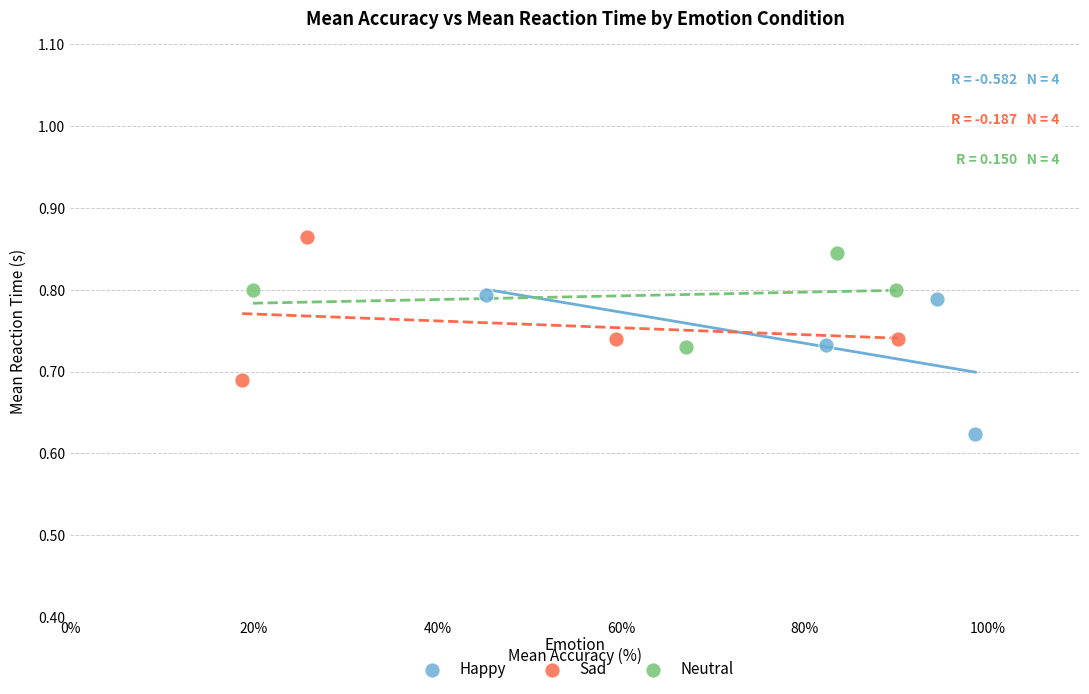

Which series reaches the minimum Y coordinate?

Happy